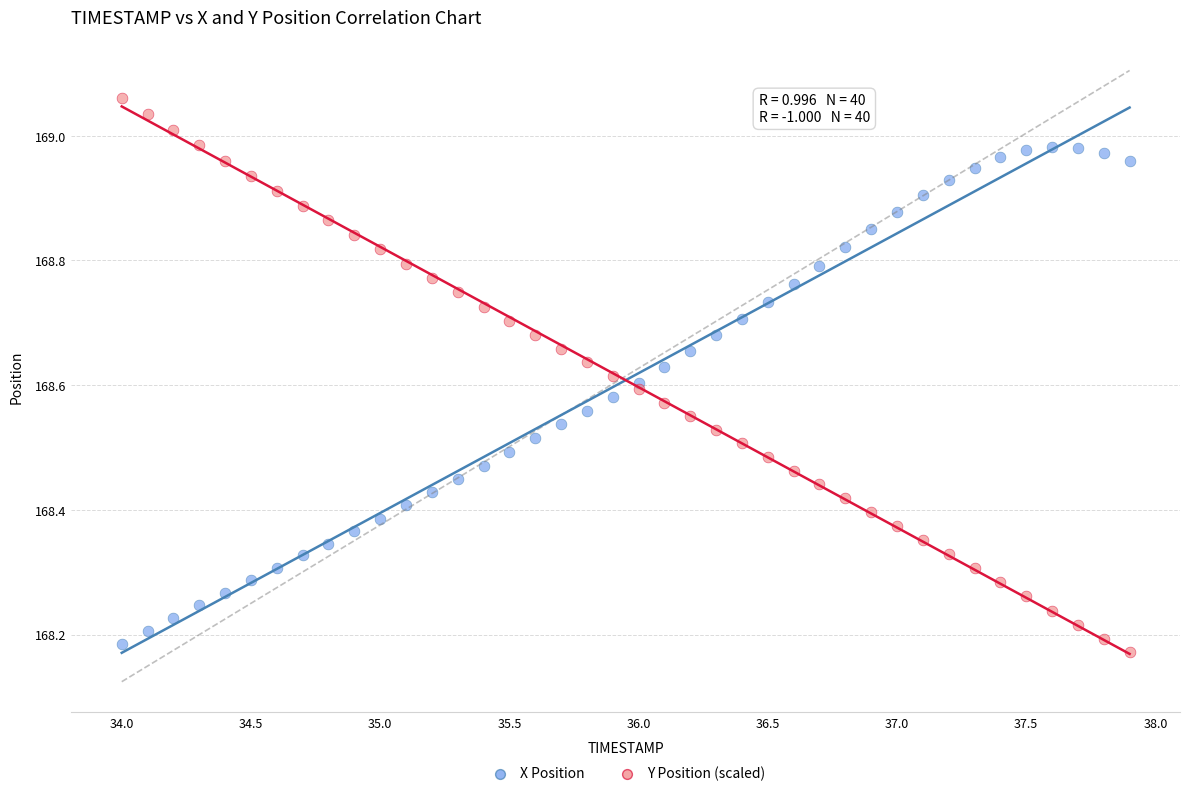

Which series has the largest Y range (max minus min)?

Y Position (scaled)